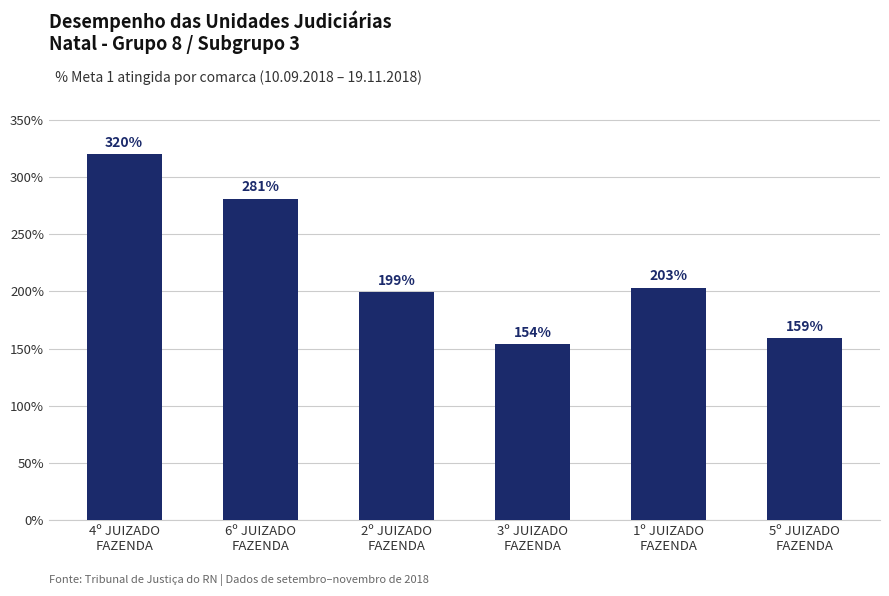

What is the label of the 6th bar from the left?

5º JUIZADO
FAZENDA